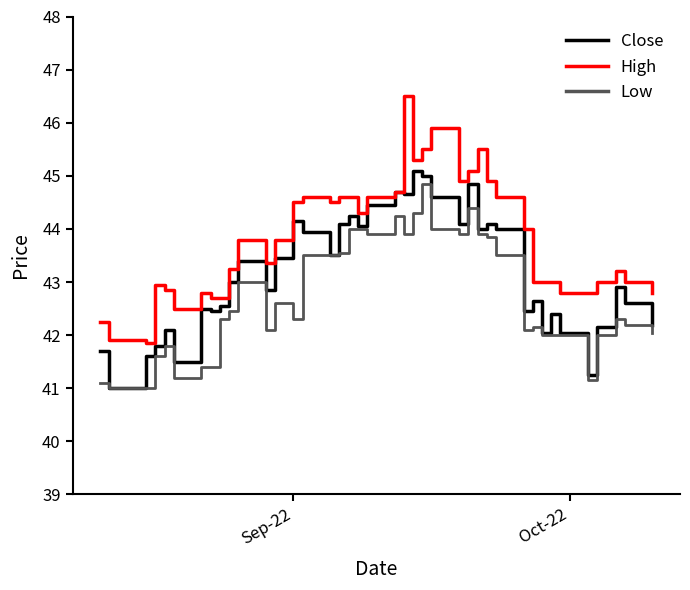

Rank the series by their average value, from highest to lowest.

High, Close, Low